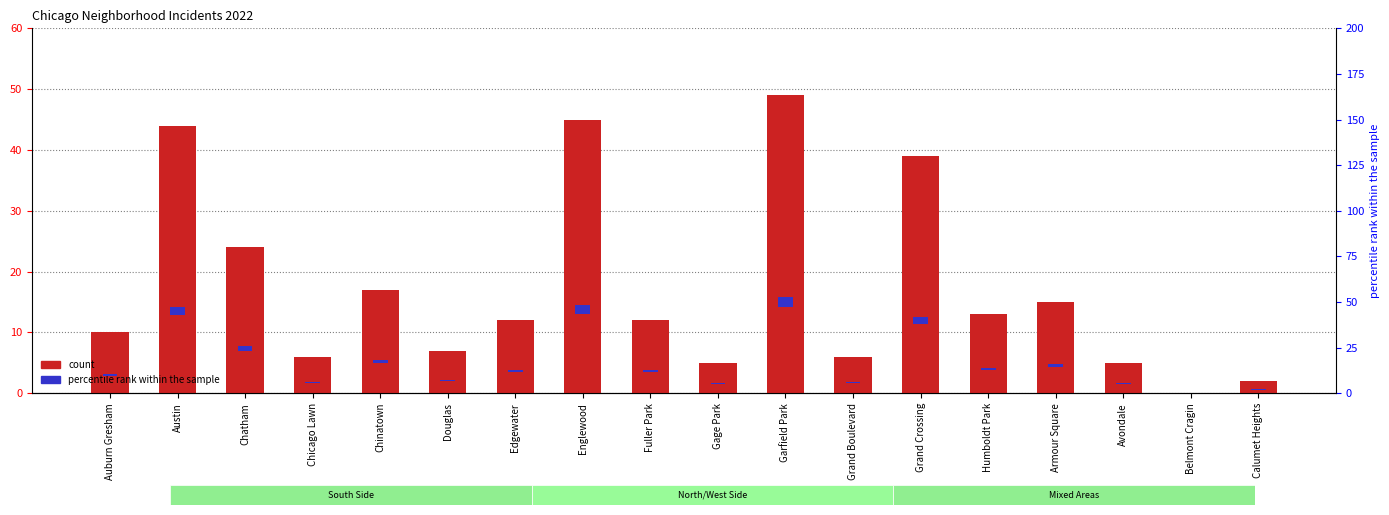

The value of count at Austin is 72.3. True or false?

False